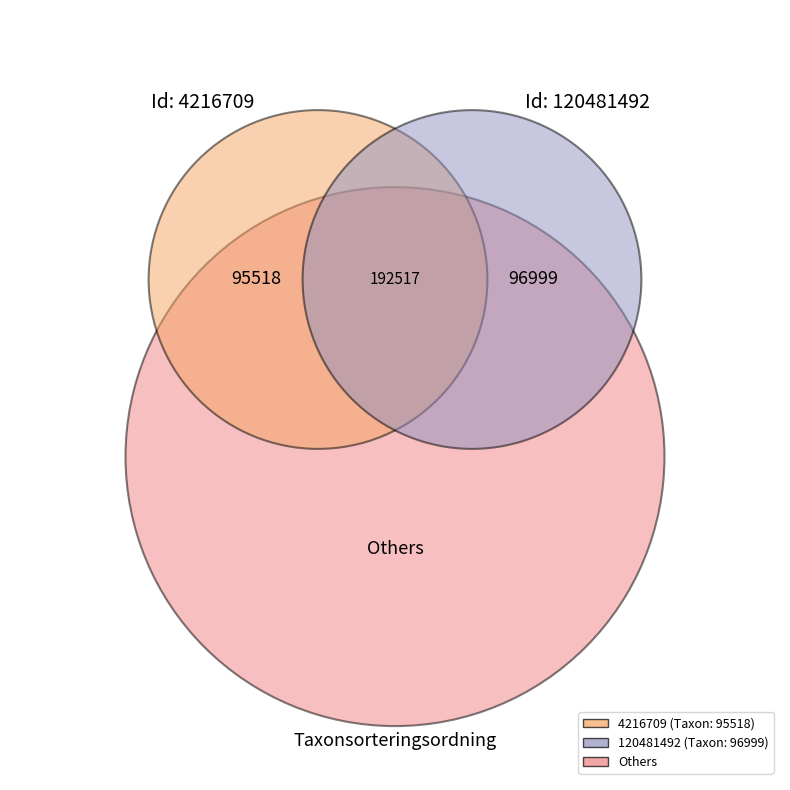

Is there any slice that represents more than half of the pie?

Yes